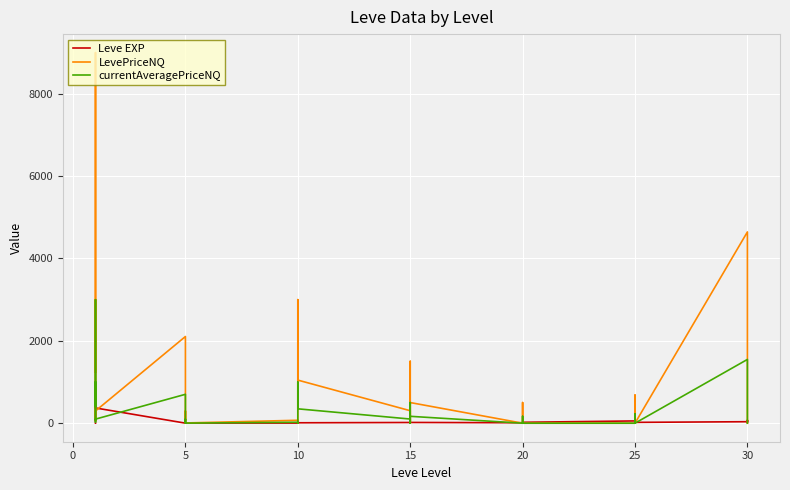

Is this an area chart (filled region under the line)?

No